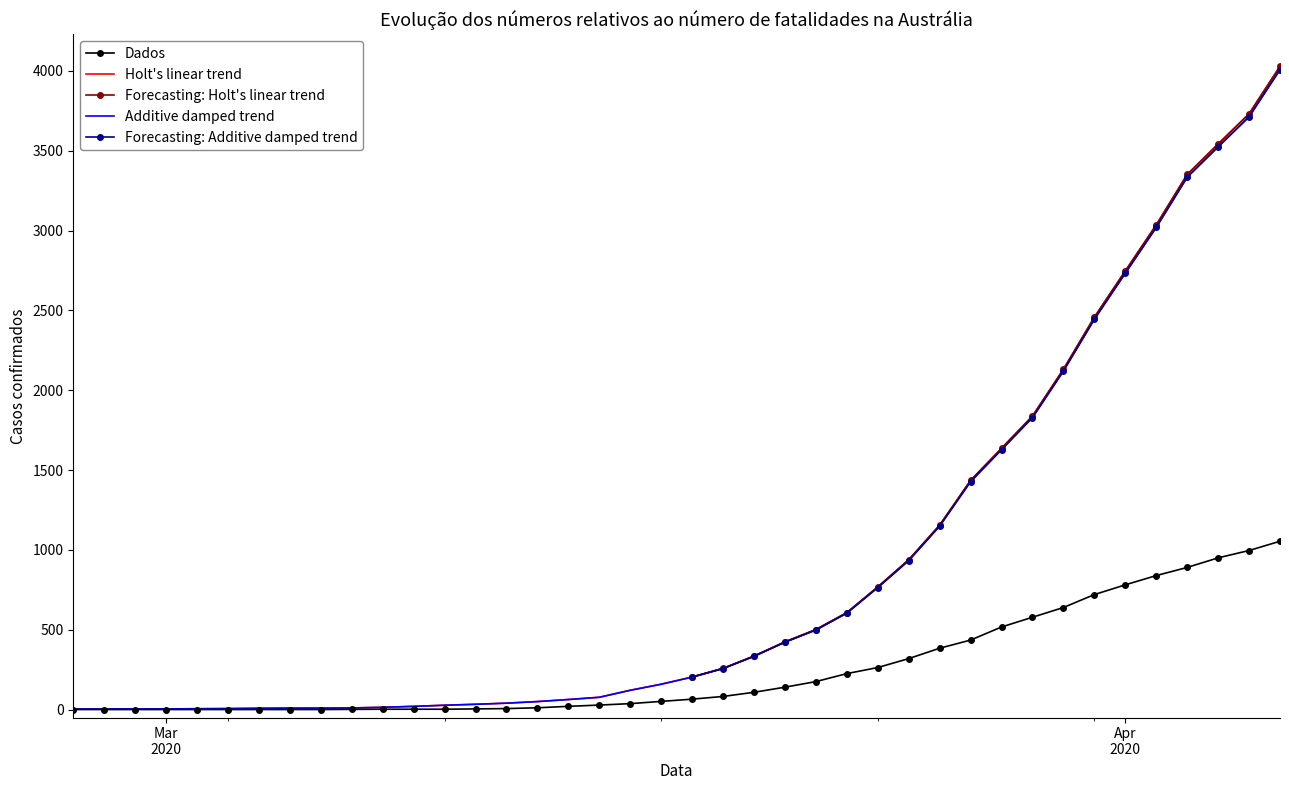

Reading left to right, extract all data points from this chart.

Dados: 0	0	0	0	0	0	0	0	0	1	2	2	2	4	6	11	20	28	37	51	65	82	108	140	175	225	263	319	384	435	517	578	639	720	781	839	890	950	996	1054
col_1: 3	4	4	4	5	6	8	9	9	10	14	20	27	33	40	50	63	77	121	159	204	258	335	424	501	607	768	938	1155	1435	1636	1838	2131	2457	2747	3035	3351	3542	3731	4028